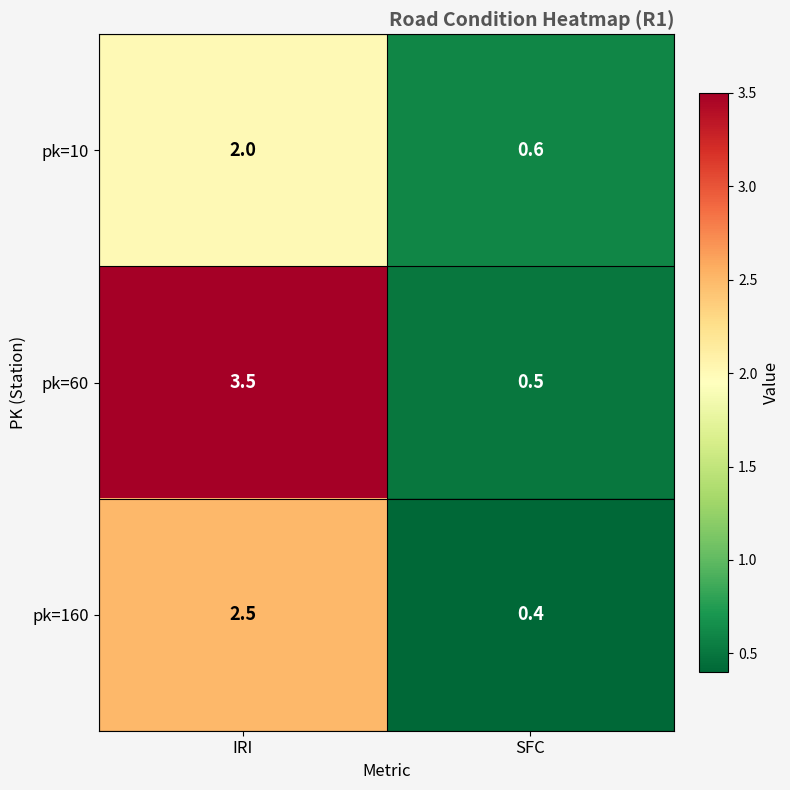

How many data points in pk=160 are above 2?

1